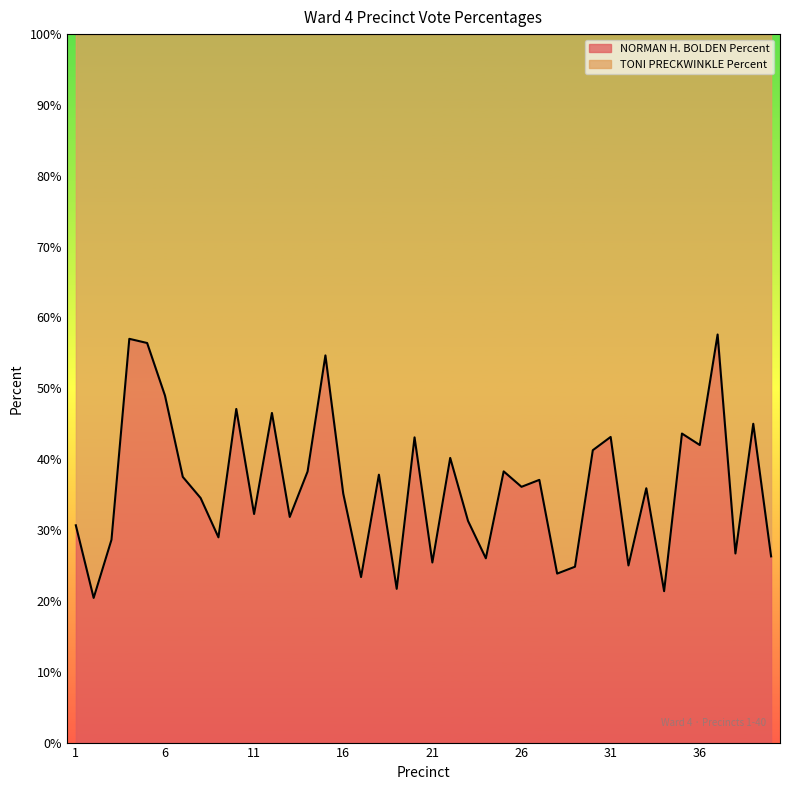

Reading right to left, transcribe all the data shown in this chart.

26.3	45.0	26.7	57.6	42.0	43.6	21.4	35.9	25.0	43.1	41.3	24.8	23.9	37.1	36.1	38.3	26.0	31.3	40.2	25.4	43.1	21.7	37.8	23.4	35.1	54.6	38.3	31.9	46.5	32.3	47.1	29.0	34.5	37.5	49.0	56.4	57.0	28.6	20.4	30.7